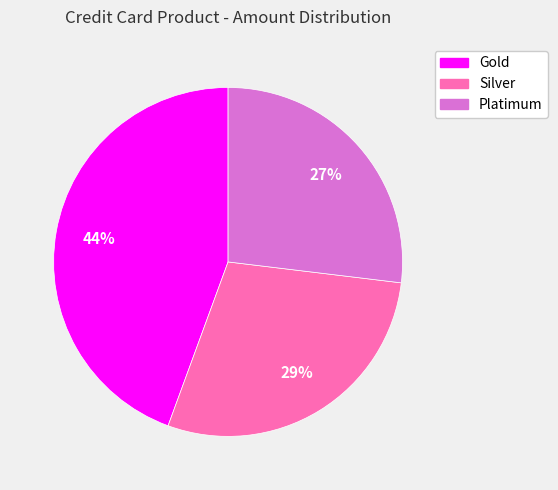

Is the sum of Gold and Silver greater than half?

Yes